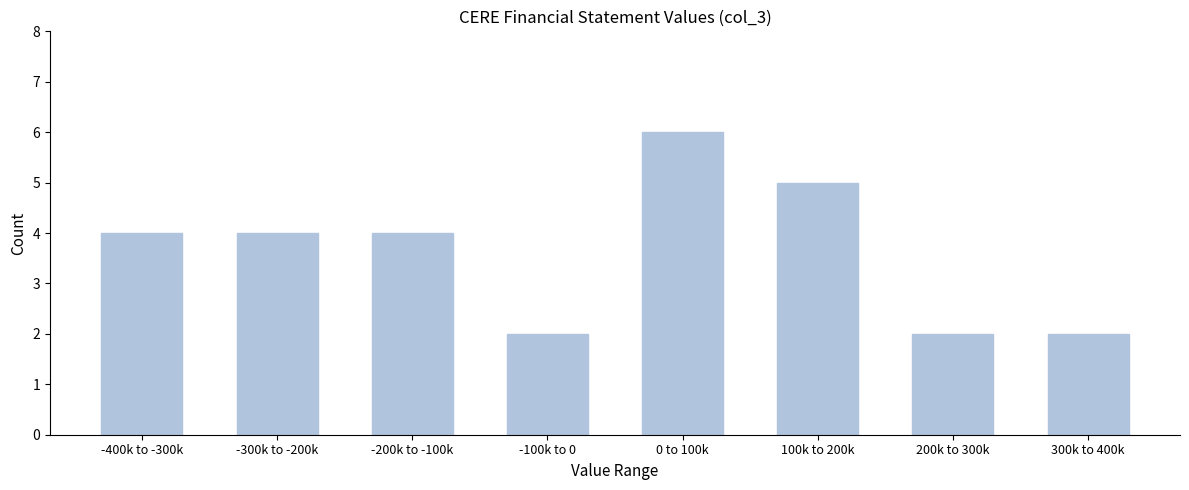

Reading left to right, transcribe all the data shown in this chart.

4	4	4	2	6	5	2	2